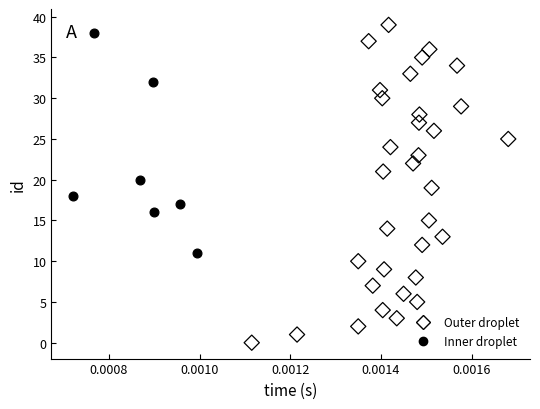

Which series reaches the maximum Y coordinate?

Outer droplet